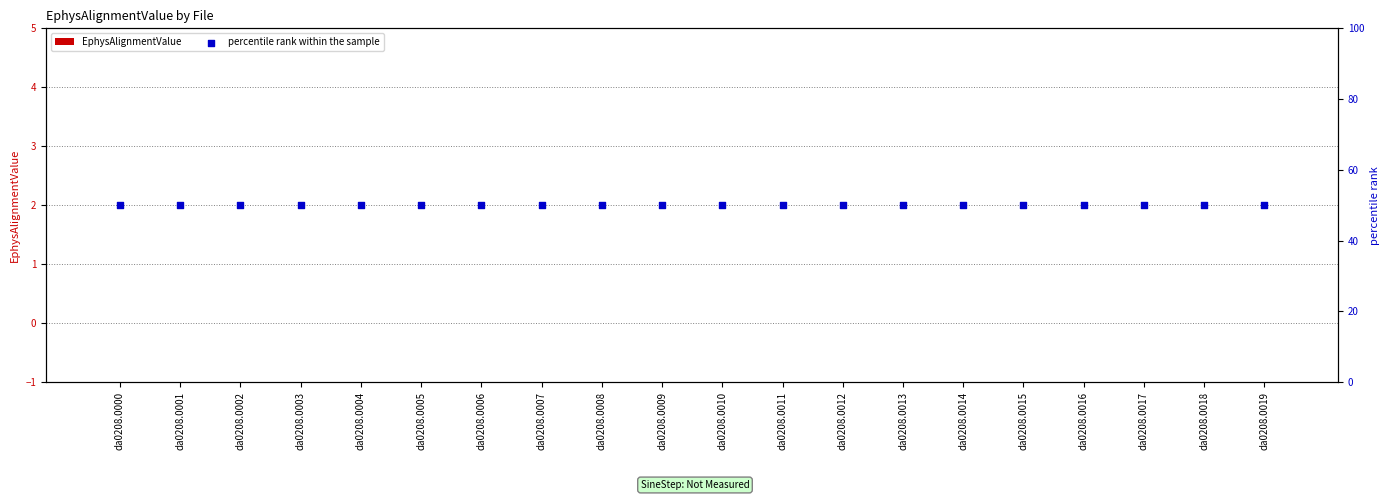

What is the total value across all series at da0208.0006?

50